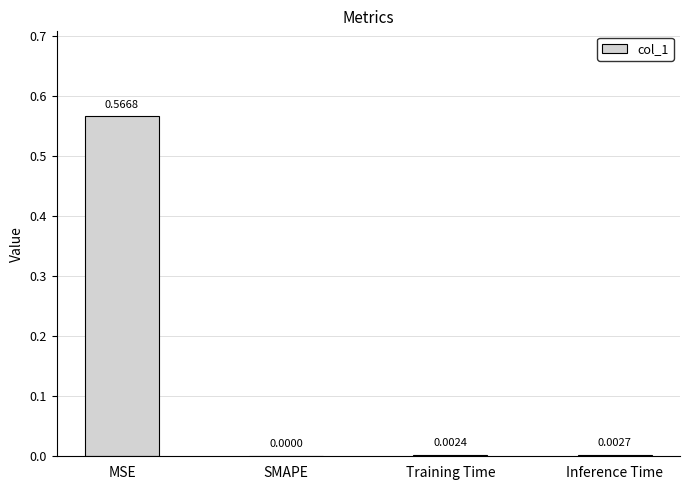

What is the change in value from MSE to SMAPE?

-0.6